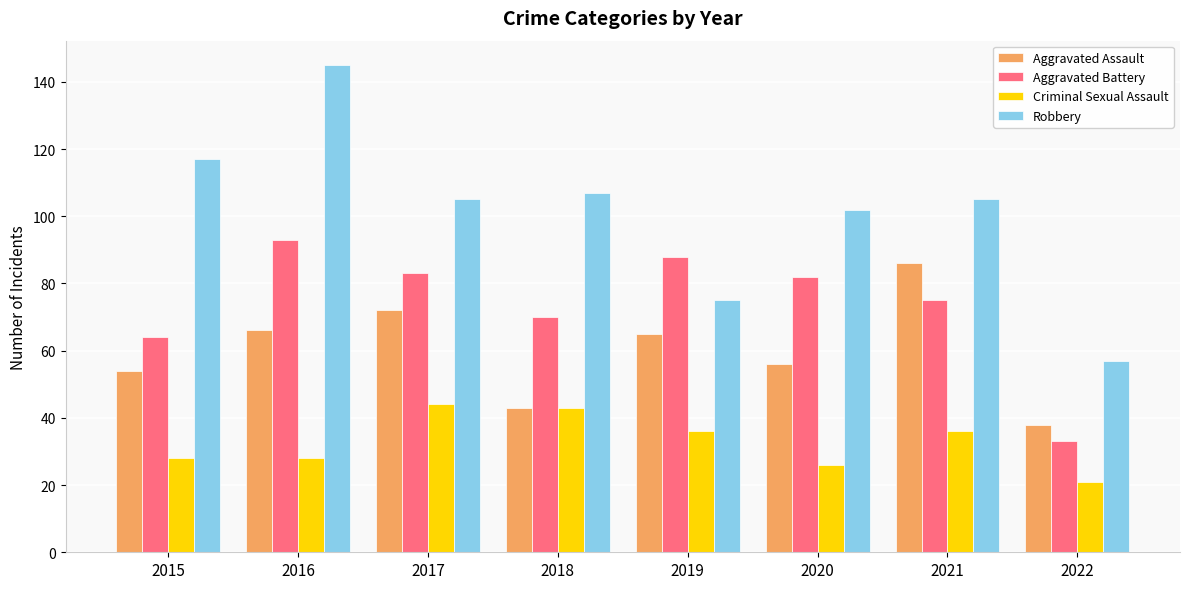

What is the lowest value of the Robbery series?

57